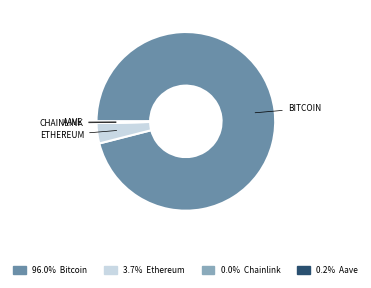

Is there a majority slice in this chart?

Yes